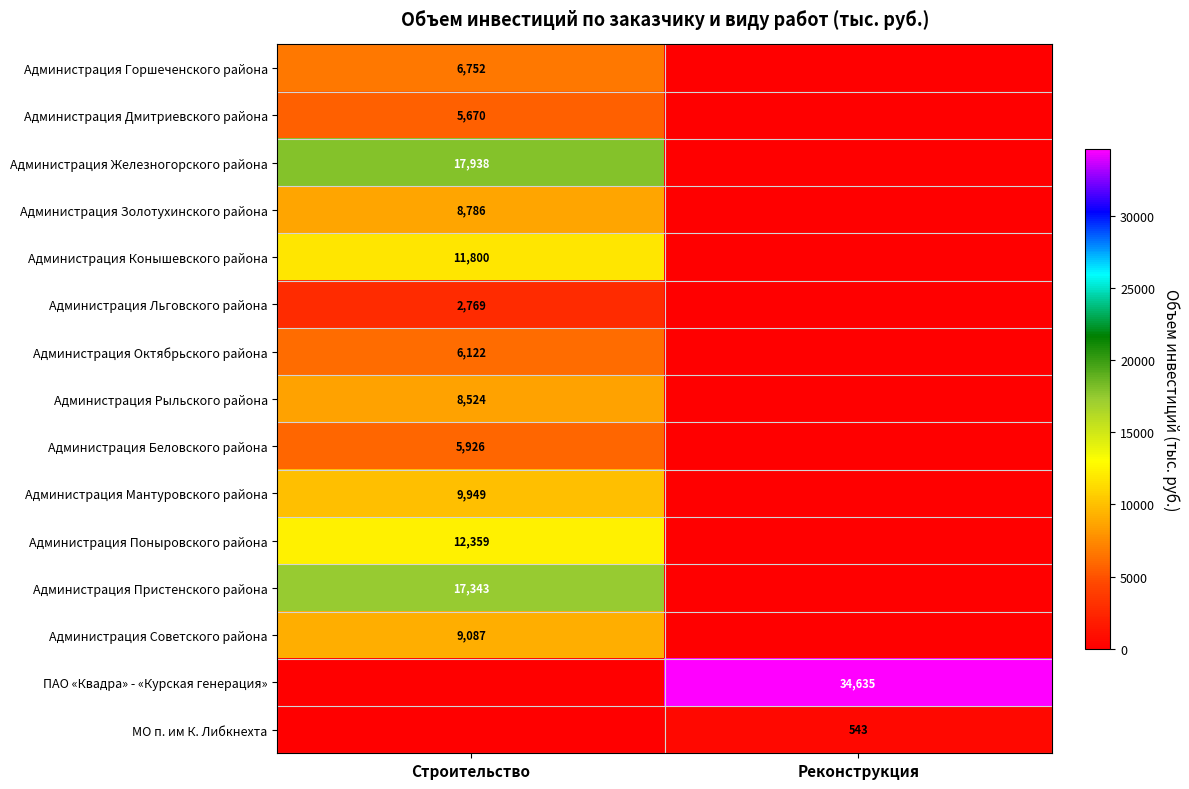

Is the value of ПАО «Квадра» - «Курская генерация» at Реконструкция greater than the value of Администрация Пристенского района at Строительство?

Yes